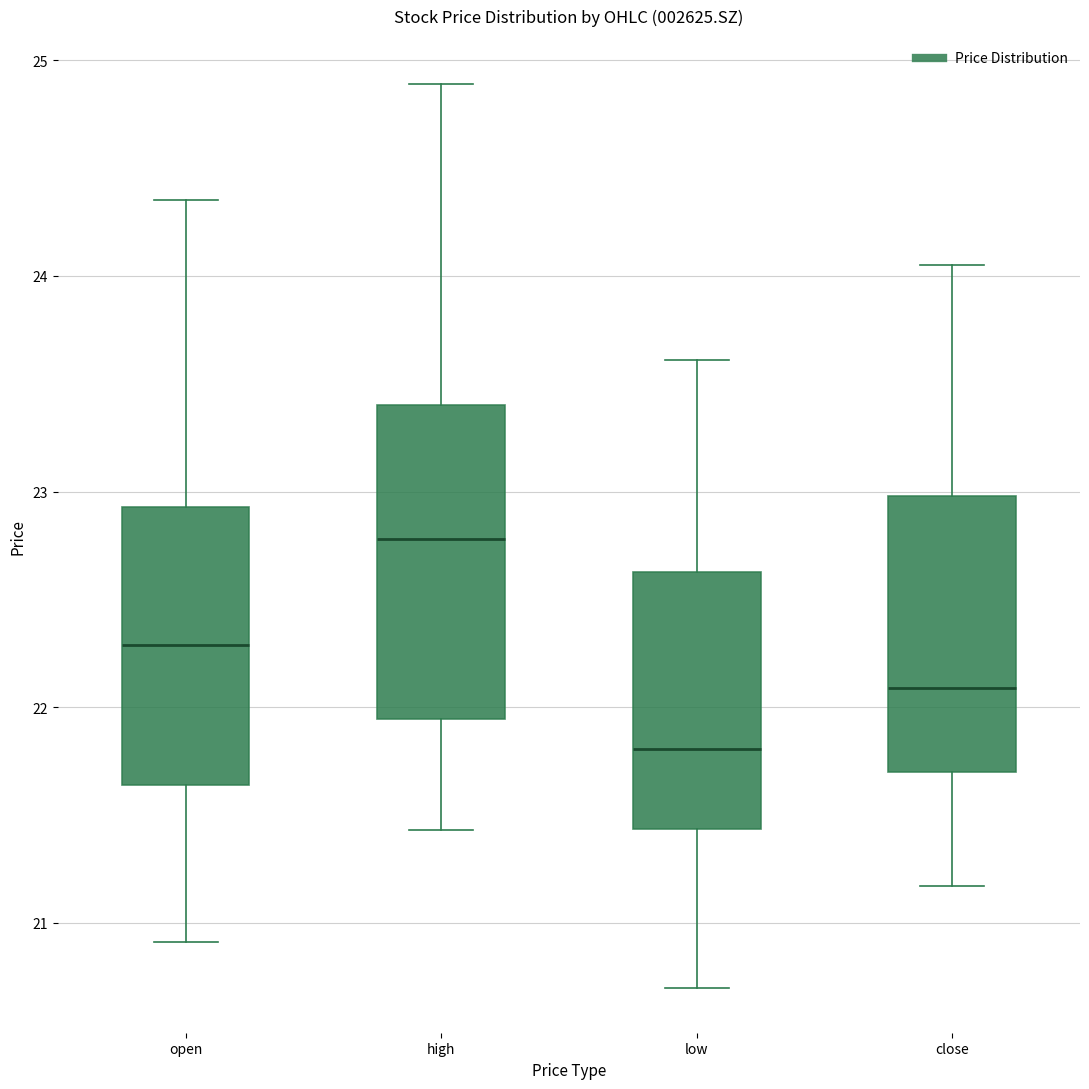

Which box is the tallest, from its lower edge to its upper edge?

high